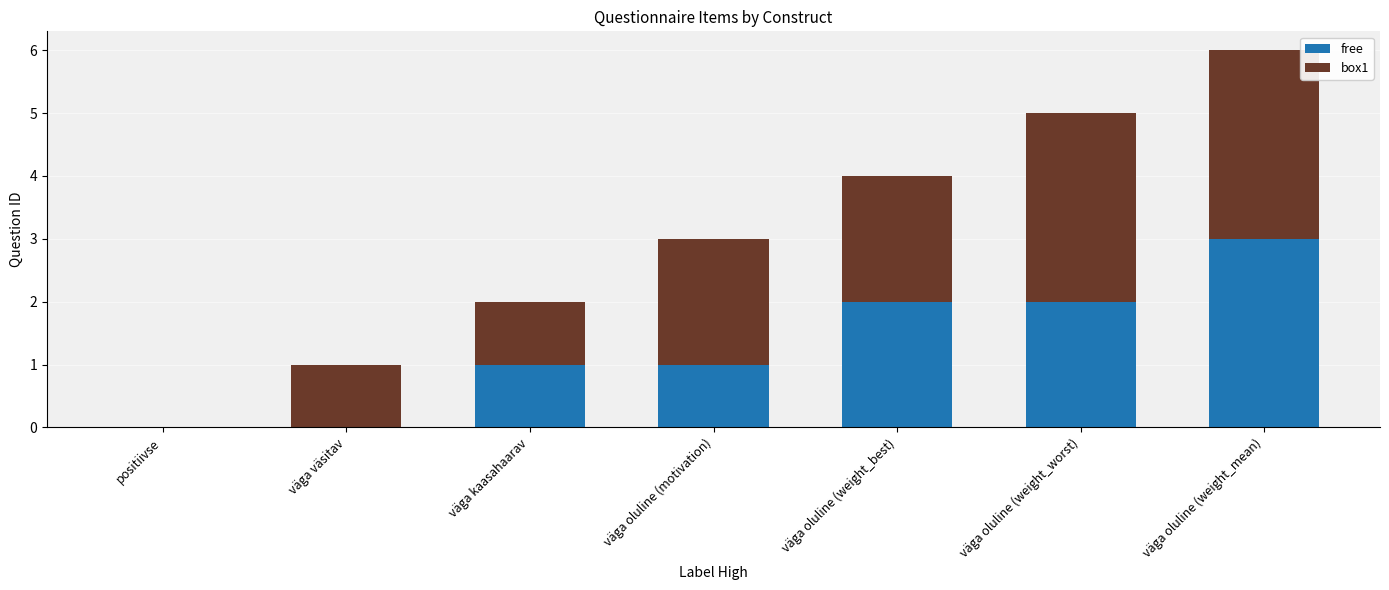

The free series shows 2 at positiivse. True or false?

False